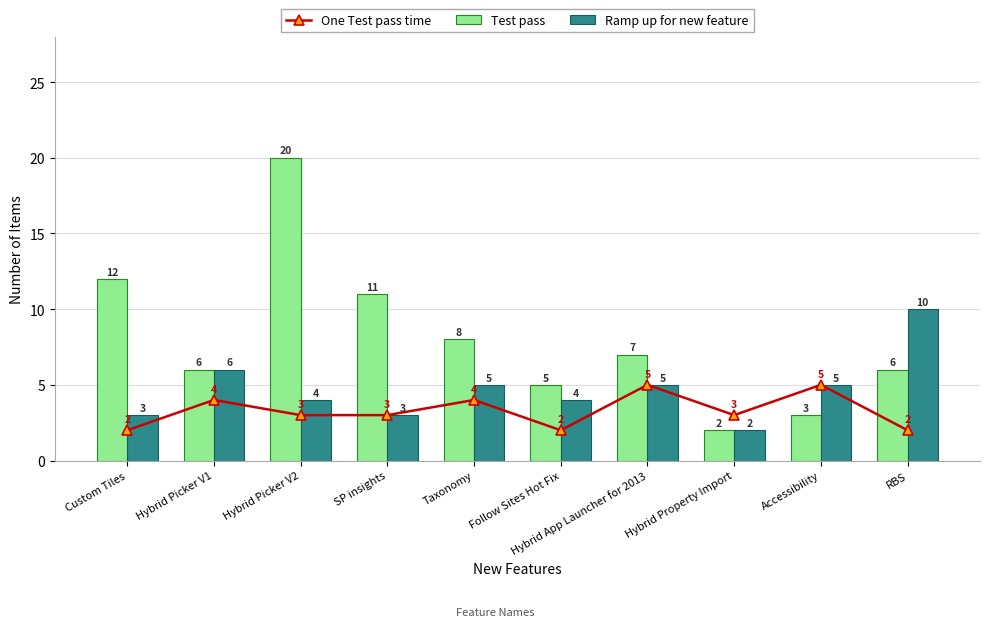

Which category has the lowest value in the Test pass series?

Hybrid Property Import